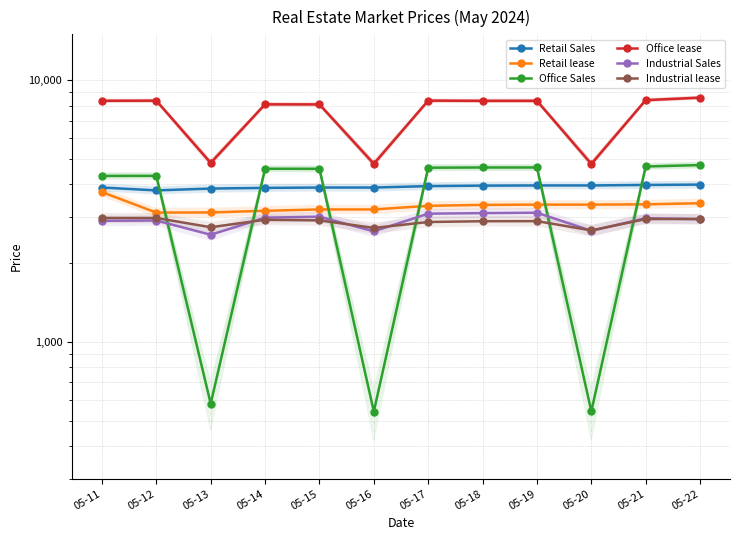

What is the difference between the maximum and minimum values in the Office Sales series?

4204